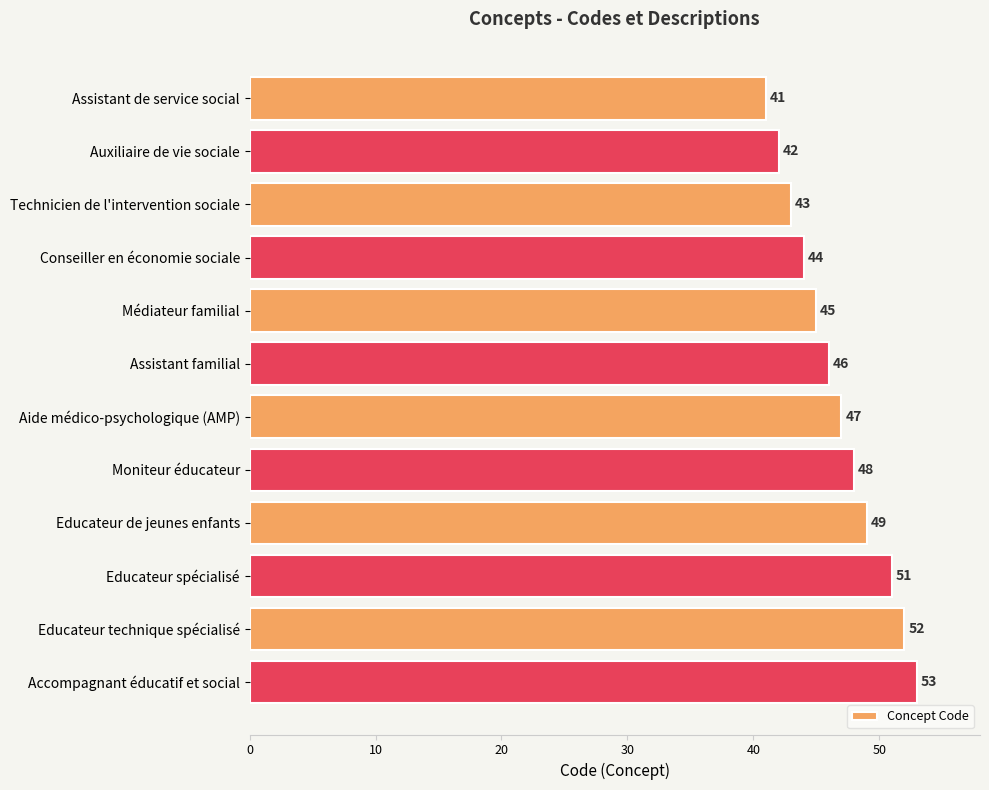

How many series are shown in this chart?

1